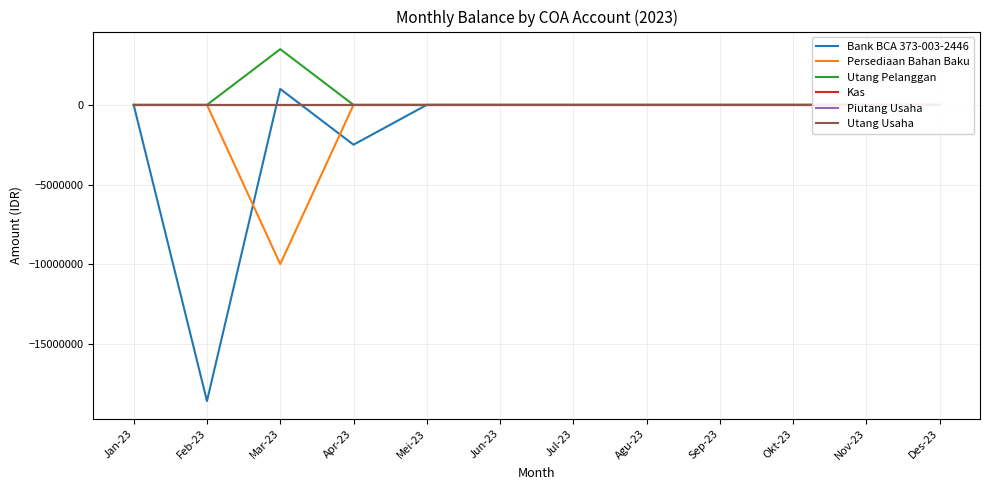

Between which two adjacent categories do Kas and Bank BCA 373-003-2446 first intersect?

Feb-23 and Mar-23